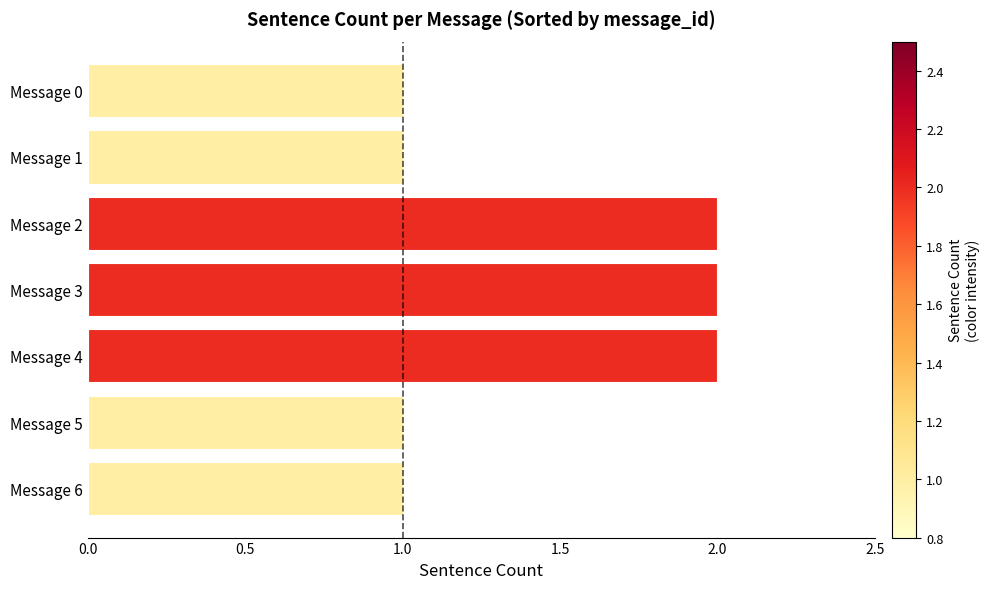

What is the value of the 3rd bar from the top?

2